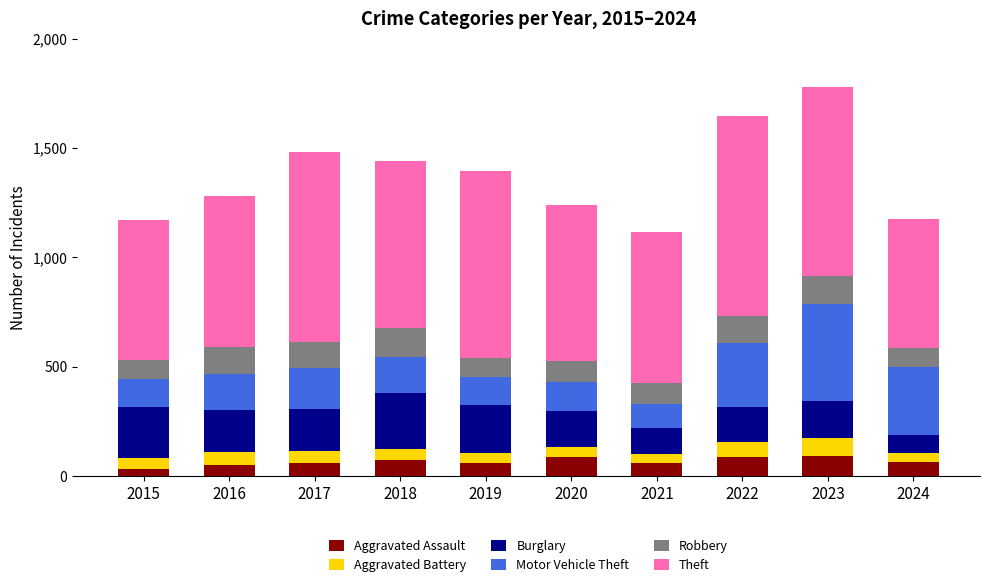

What is the approximate value of Aggravated Assault at 2018, to the nearest 10?

70